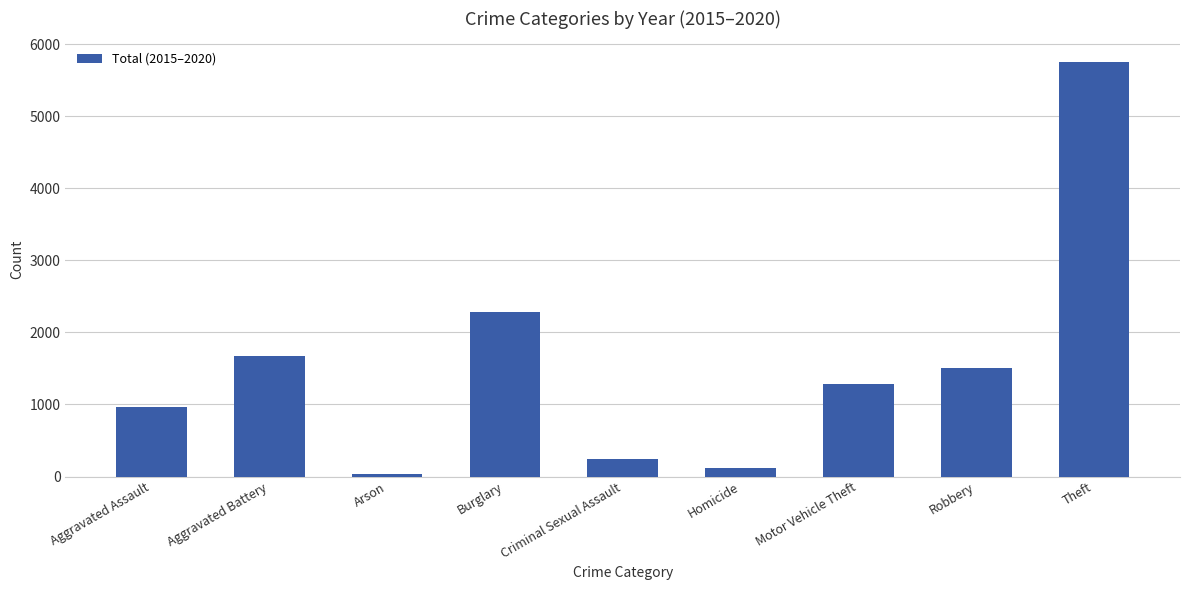

Which category has the highest value across all series?

Theft